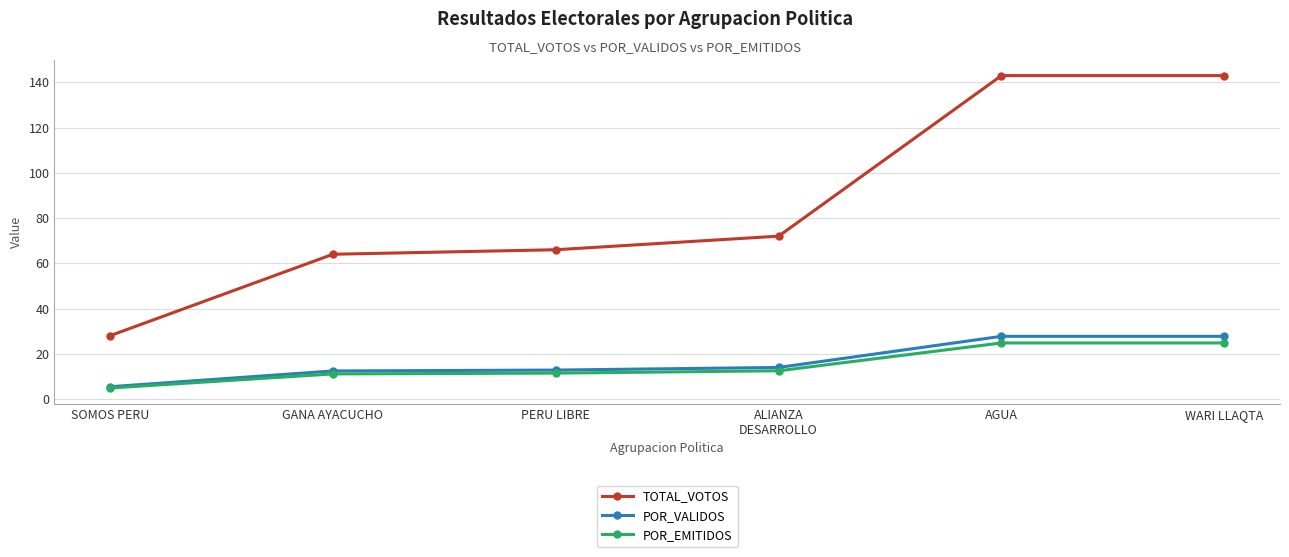

True or false: POR_EMITIDOS and TOTAL_VOTOS cross at least once.

False